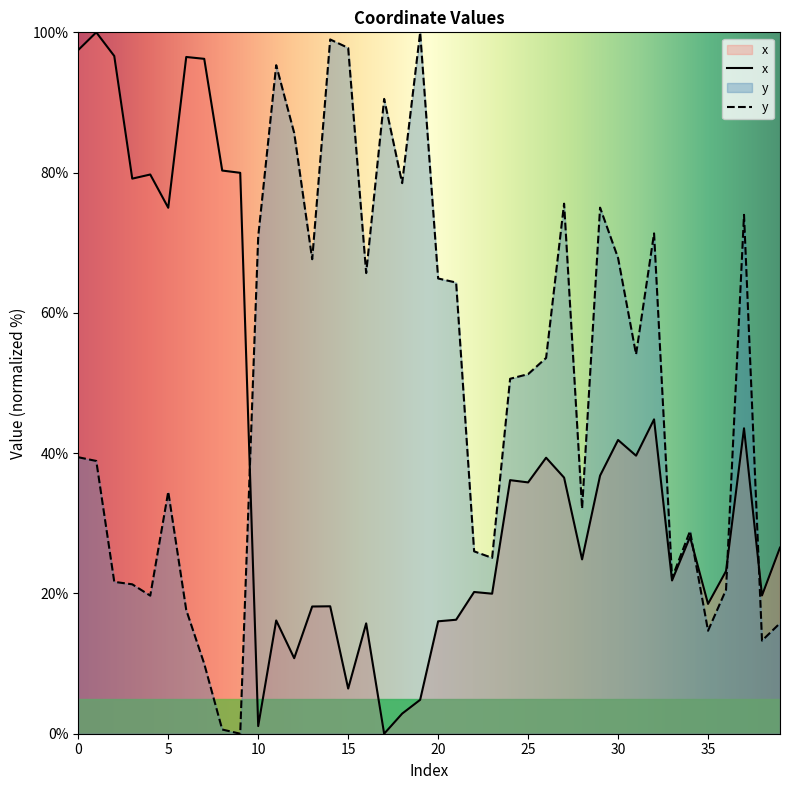

Reading right to left, list all the values displayed in this chart.

x: 26.5	19.7	43.5	23.2	18.5	28.1	21.8	44.8	39.6	41.9	36.8	24.9	36.5	39.4	35.8	36.2	20.0	20.2	16.3	16.0	4.8	2.9	0.0	15.7	6.4	18.2	18.1	10.8	16.1	1.1	80.0	80.3	96.2	96.5	75.0	79.7	79.1	96.6	100.0	97.5
y: 15.8	13.3	74.0	20.5	14.7	28.9	22.2	71.3	54.1	67.8	75.0	32.1	75.6	53.6	51.3	50.6	25.1	26.0	64.3	64.9	100.0	78.5	90.5	65.7	97.8	99.0	67.7	85.6	95.3	70.9	0.0	0.6	10.0	17.6	34.5	19.7	21.3	21.7	38.9	39.4